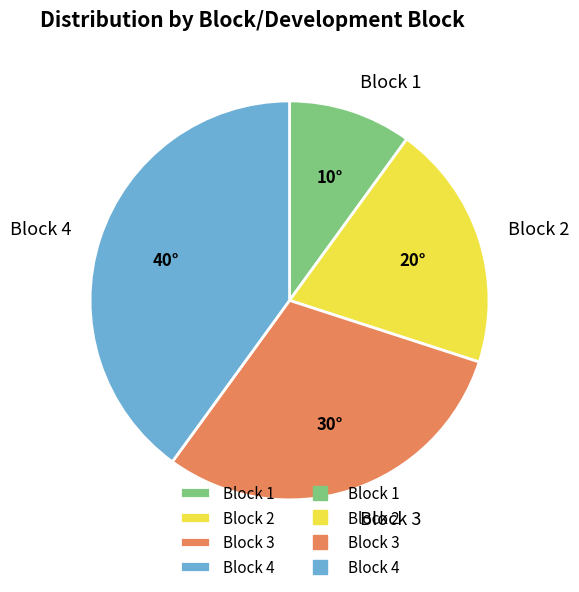

Which category has the smallest portion of the pie?

Block 1